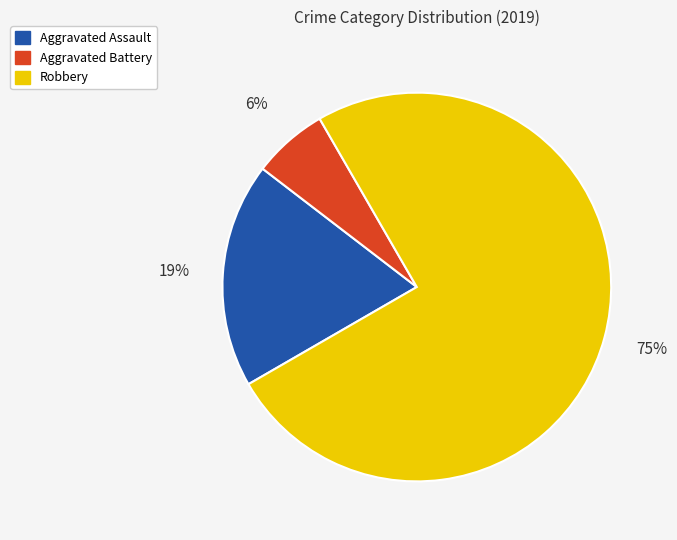

How many slices are in this pie chart?

3